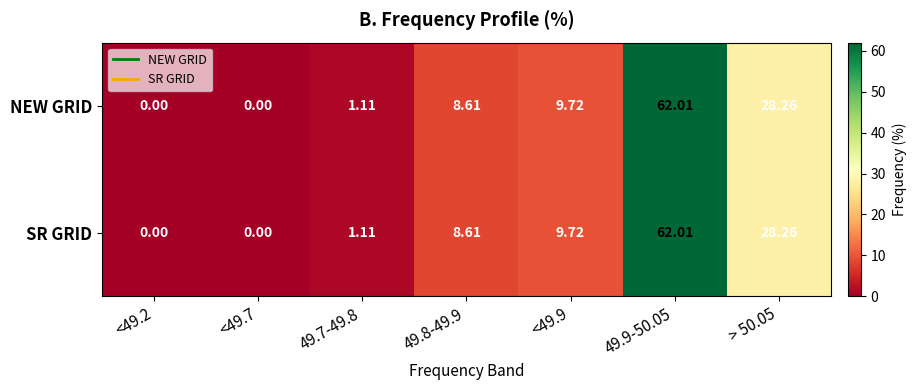

Reading left to right, what are all the values shown in this chart?

NEW GRID: <49.2=0.0	<49.7=0.0	49.7-49.8=1.1	49.8-49.9=8.6	<49.9=9.7	49.9-50.05=62.0	> 50.05=28.3
SR GRID: <49.2=0.0	<49.7=0.0	49.7-49.8=1.1	49.8-49.9=8.6	<49.9=9.7	49.9-50.05=62.0	> 50.05=28.3